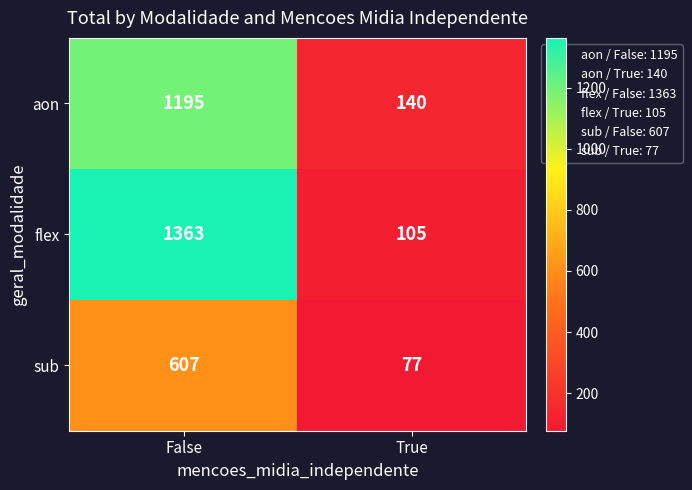

What is the minimum value for aon?

140